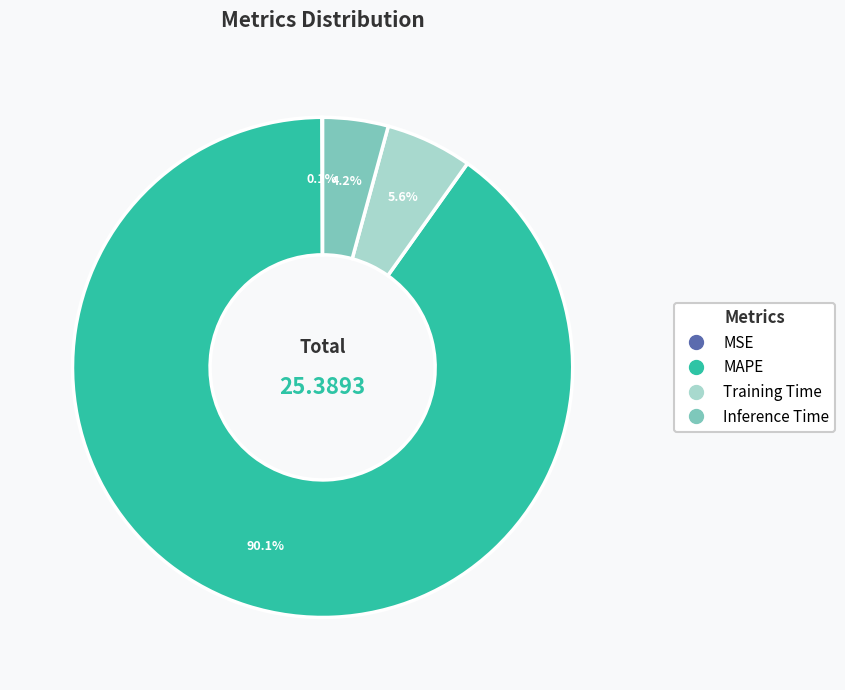

Does any single category account for the majority?

Yes